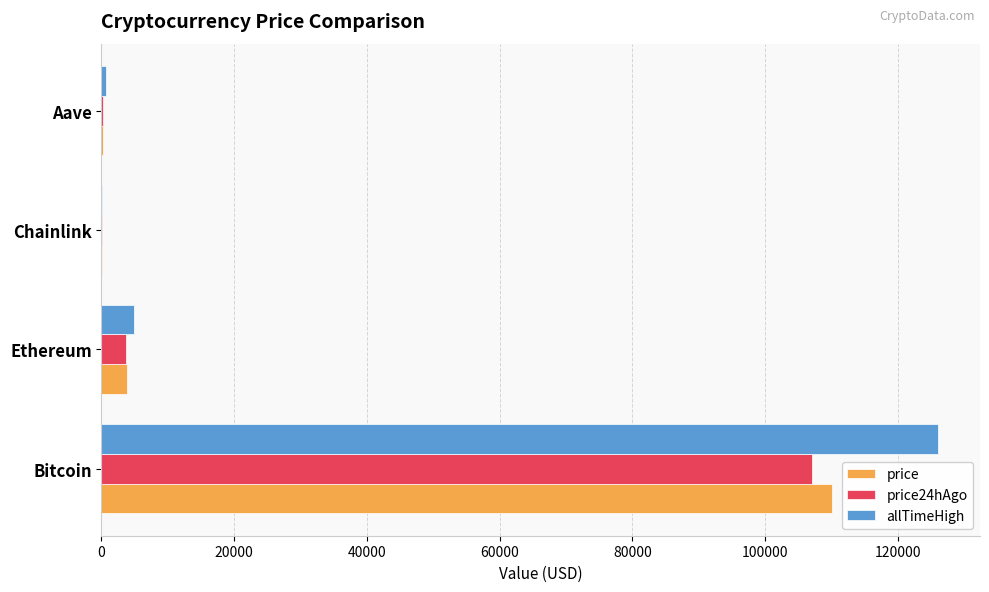

Which series changed the most between Bitcoin and Ethereum?

allTimeHigh